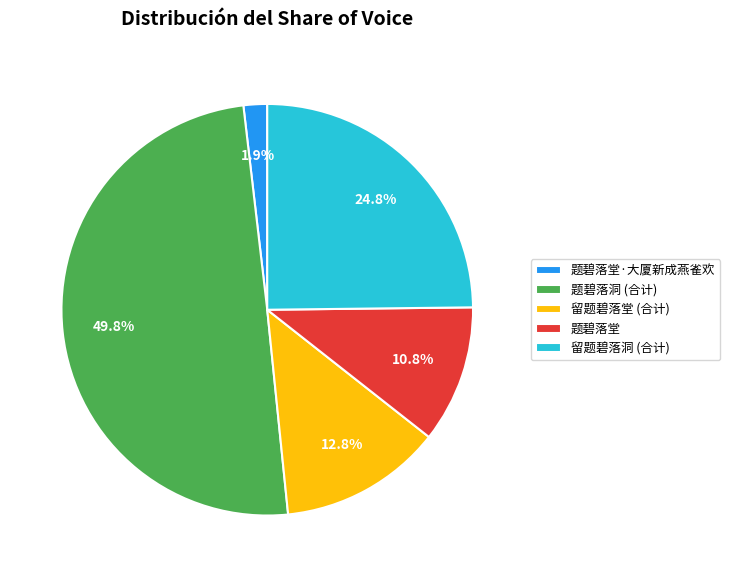

What percentage do 题碧落洞 (合计) and 留题碧落堂 (合计) together represent?

62.5%